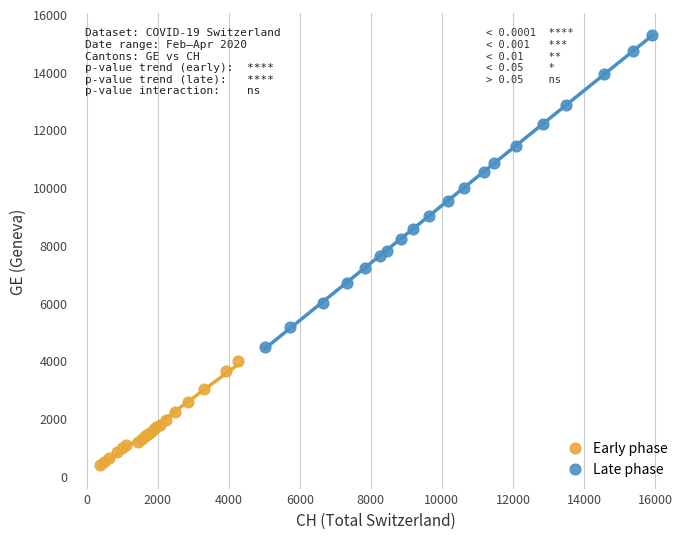

Which series has the largest Y range (max minus min)?

Late phase